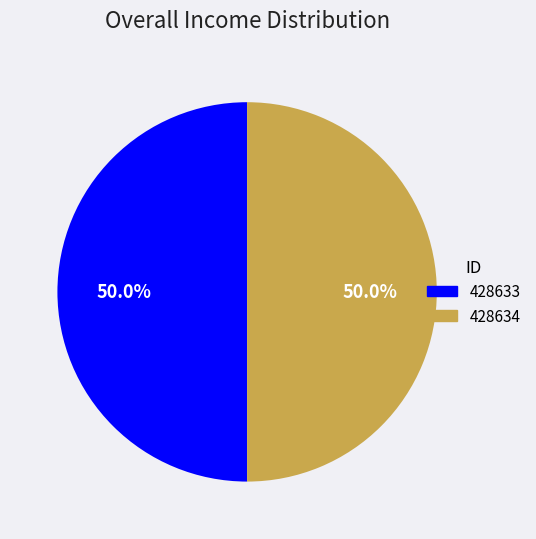

Approximately how many times larger is the value at 428633 compared to 428634?

1.0